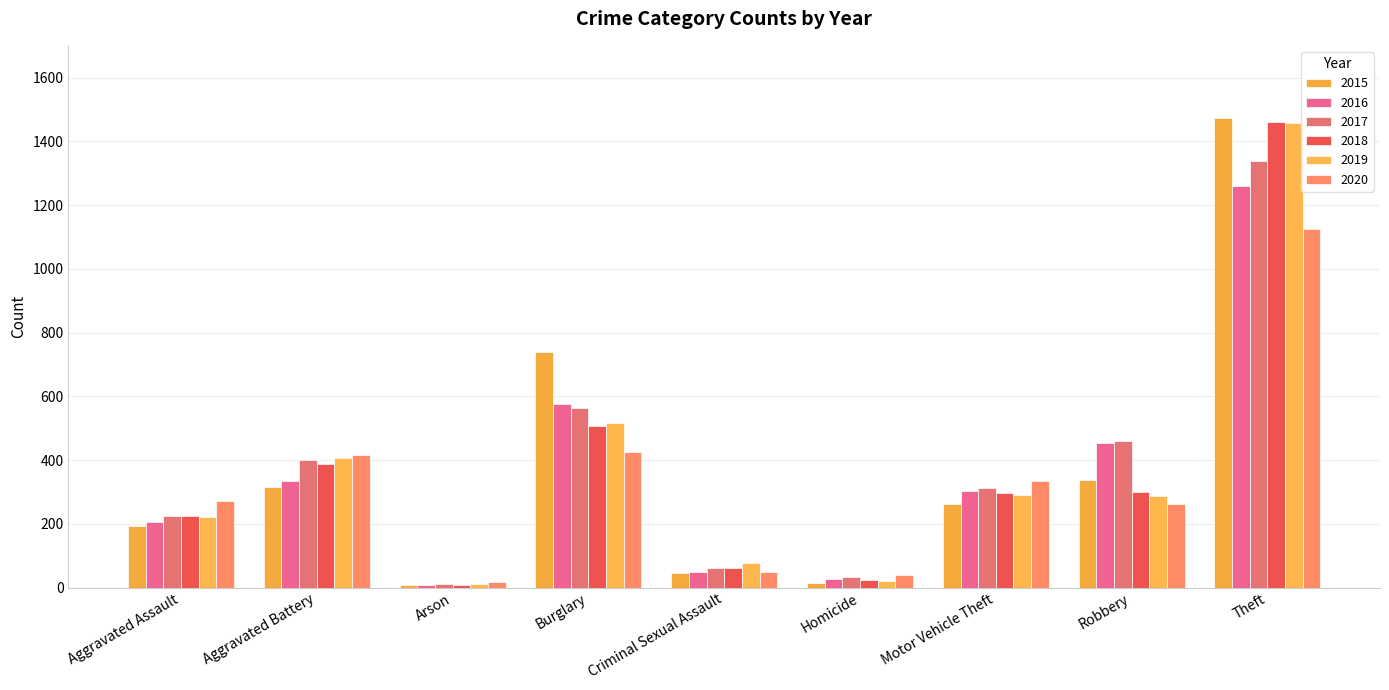

Is the value of 2019 at Burglary greater than the value of 2017 at Criminal Sexual Assault?

Yes